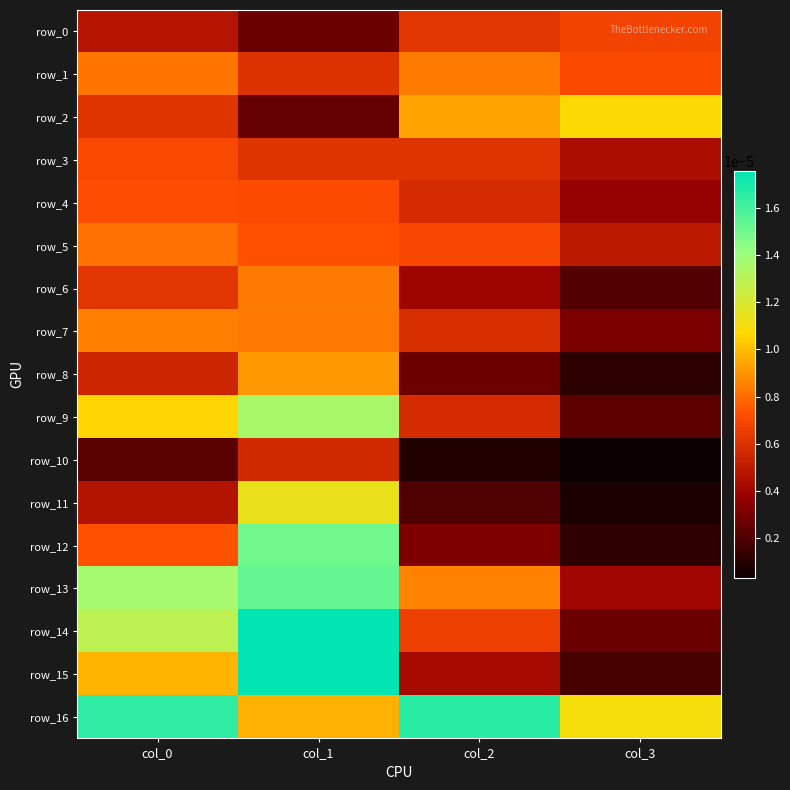

At col_1, list the series in order from largest to smallest.

row_15, row_14, row_13, row_12, row_9, row_11, row_16, row_8, row_6, row_7, row_5, row_4, row_3, row_1, row_10, row_0, row_2